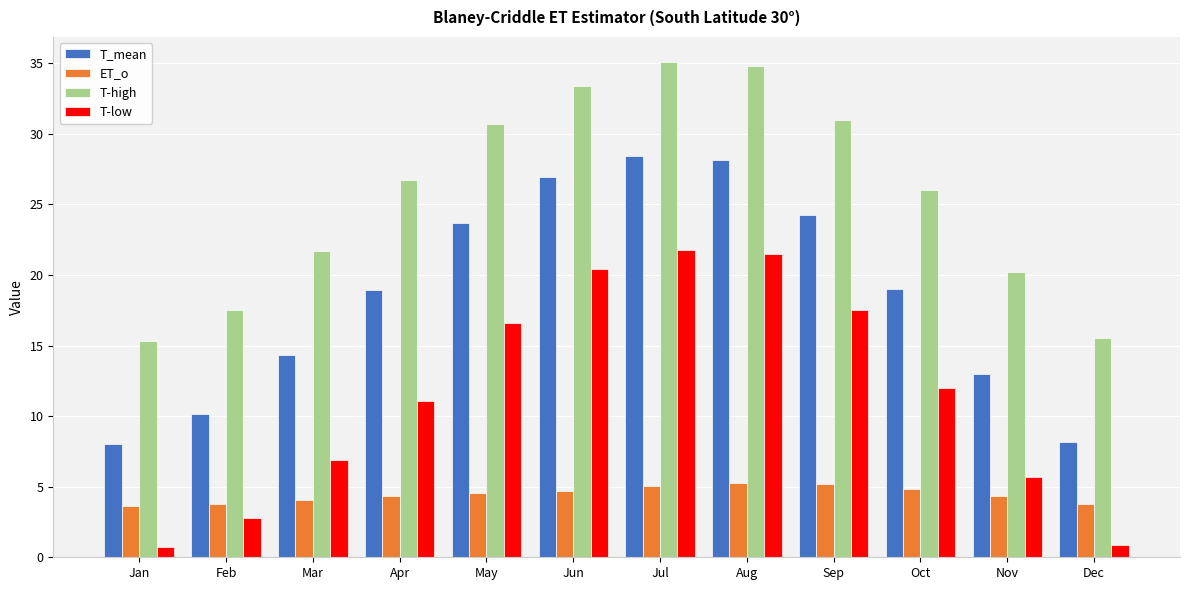

Rank the series at May from lowest to highest value.

ET_o, T-low, T_mean, T-high